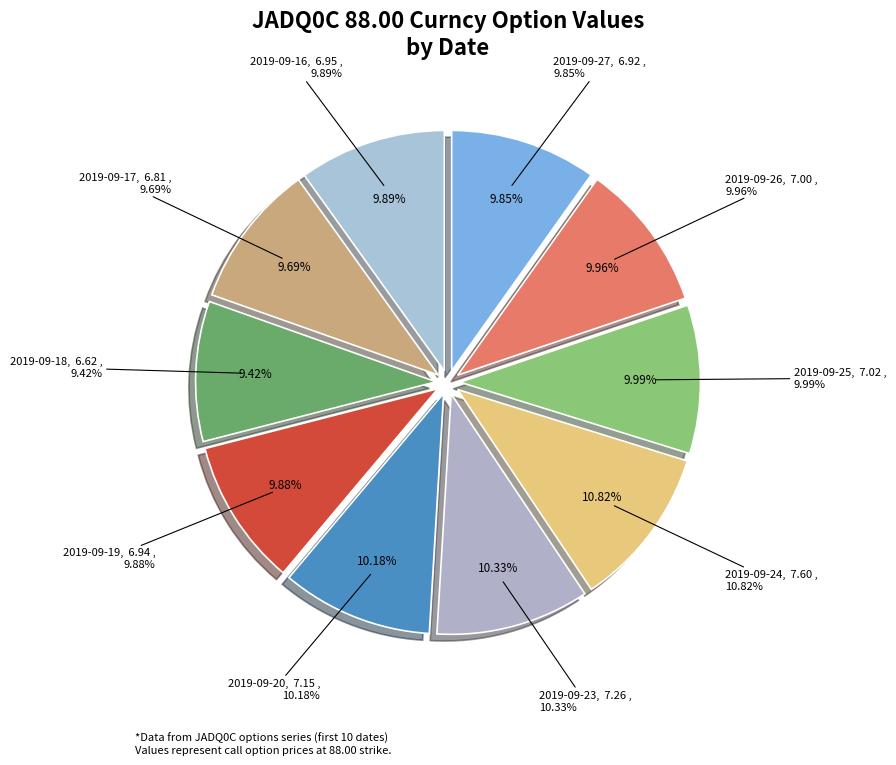

To the nearest percent, what is the average slice percentage?

10%